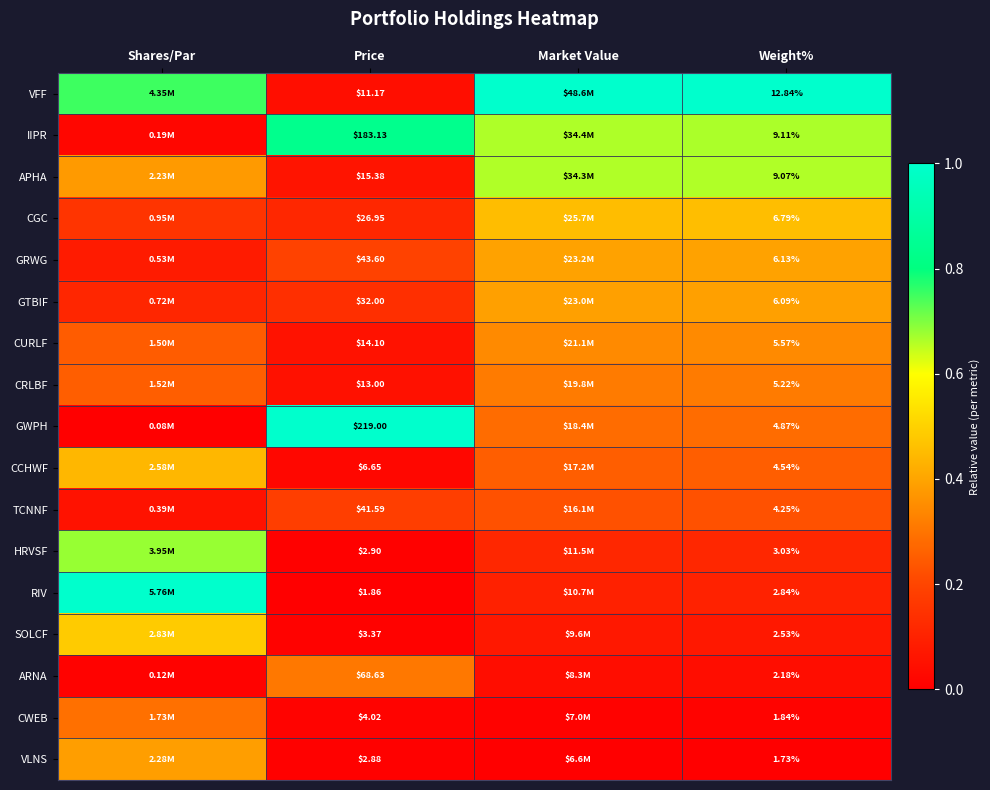

At Weight%, list the series in order from smallest to largest.

VLNS, CWEB, ARNA, SOLCF, RIV, HRVSF, TCNNF, CCHWF, GWPH, CRLBF, CURLF, GTBIF, GRWG, CGC, APHA, IIPR, VFF